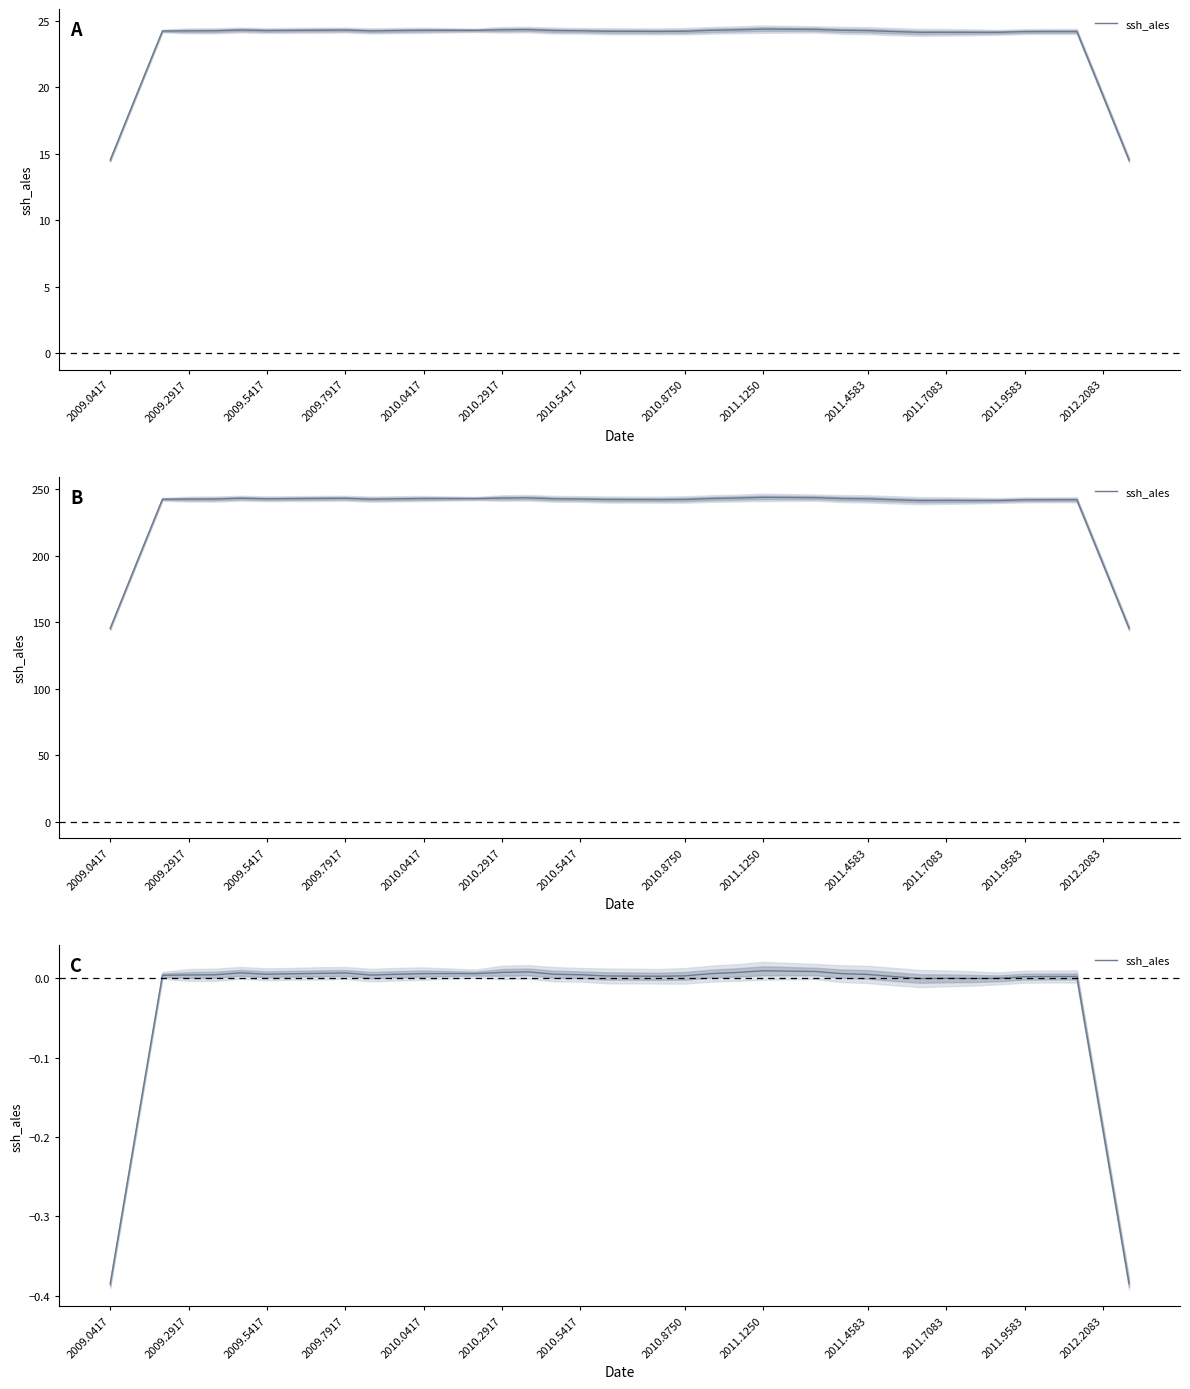

Does the chart display data point markers on the line(s)?

No